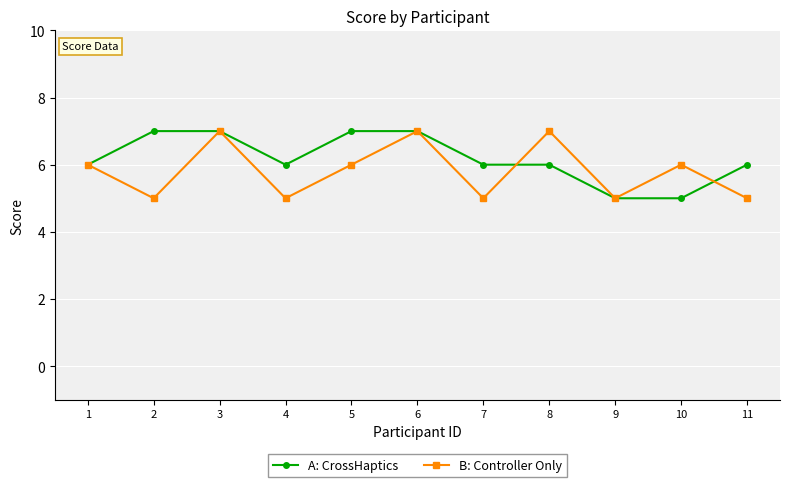

What is the difference between the B: Controller Only values at 9 and 6?

2